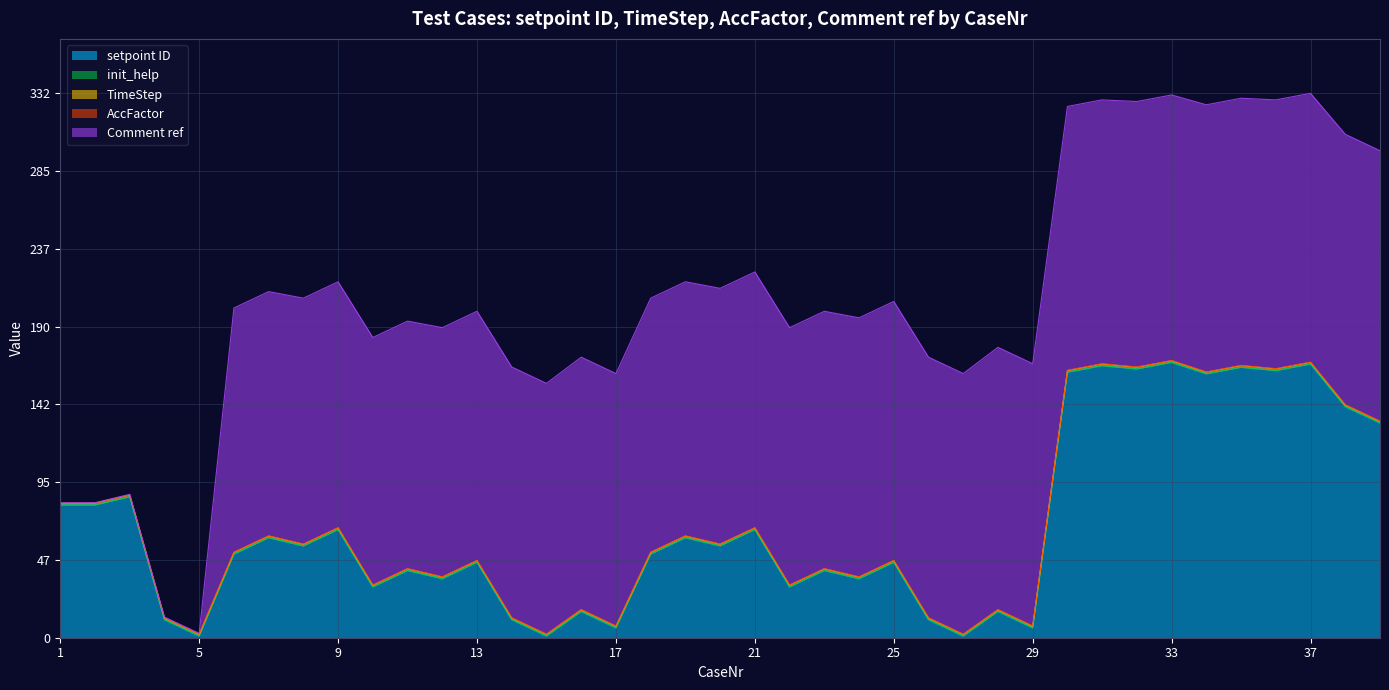

Which series changed the most between 6 and 37?

setpoint ID